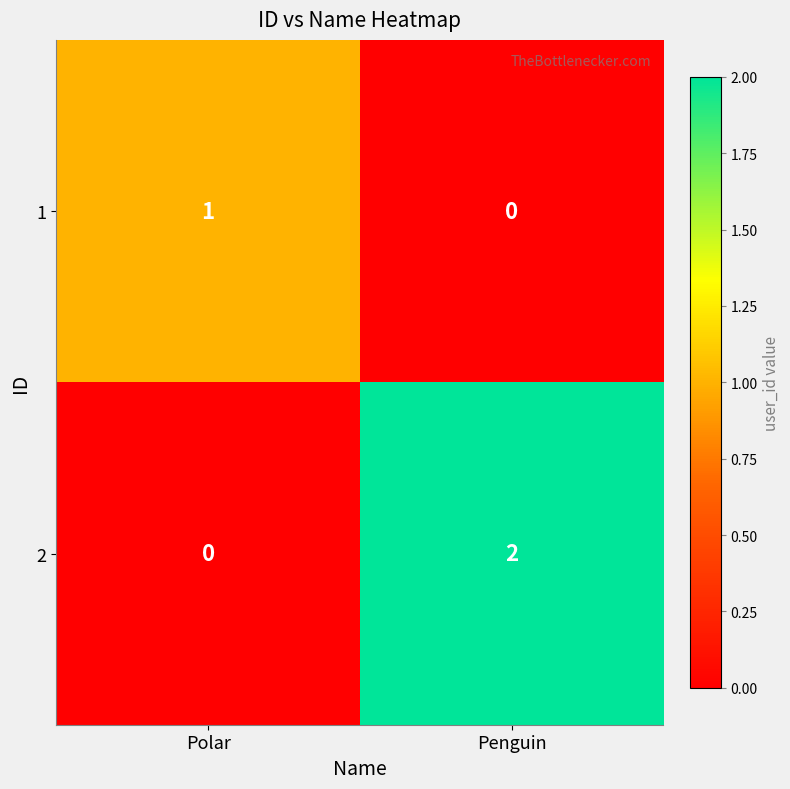

Rank the categories by 2 value from highest to lowest.

Penguin, Polar